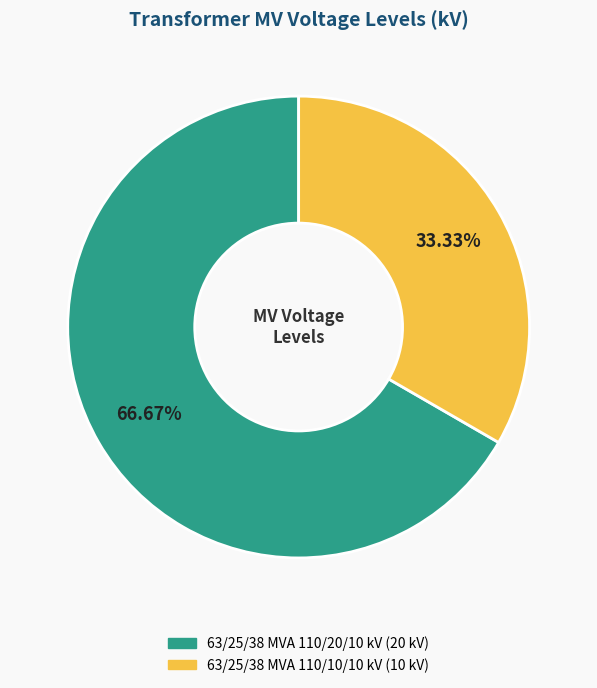

To the nearest percent, what is the average slice percentage?

50%